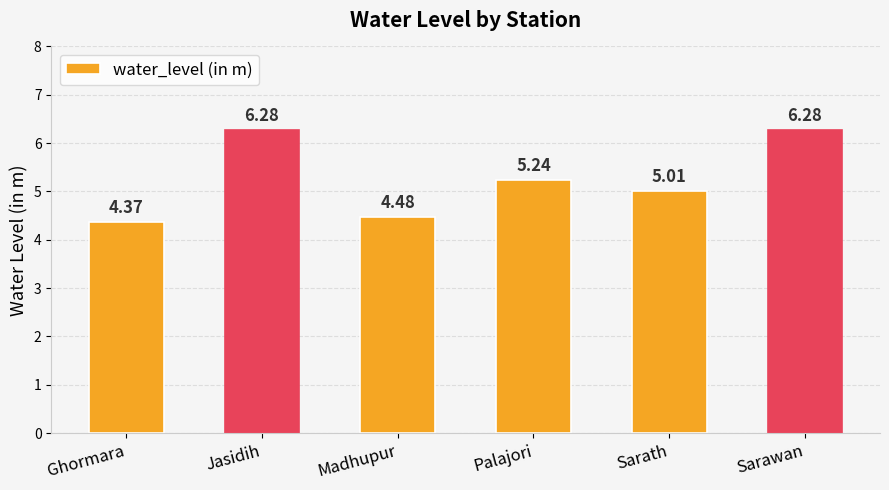

How many data points are less than 5?

2